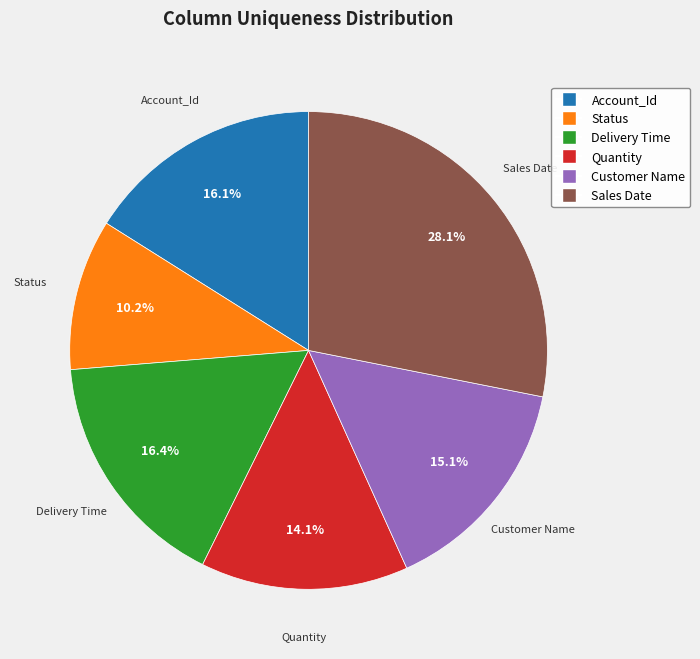

Does any single category account for the majority?

No